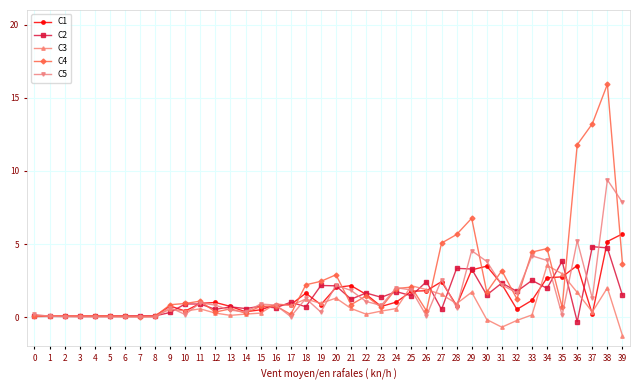

What is the difference between the maximum and second lowest values in the C4 series?

15.9